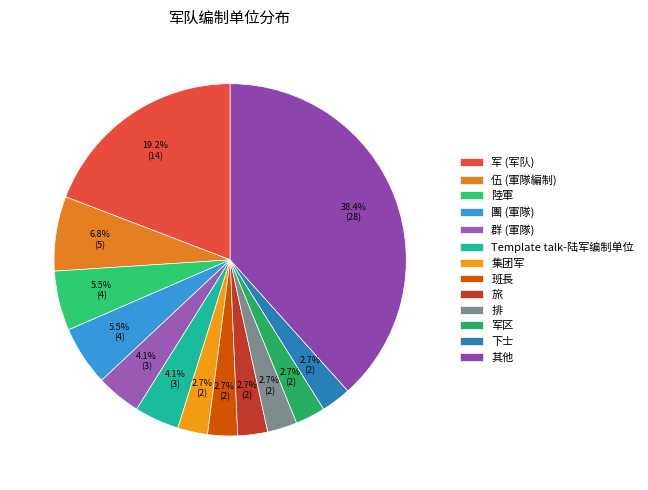

How many slices are in this pie chart?

13